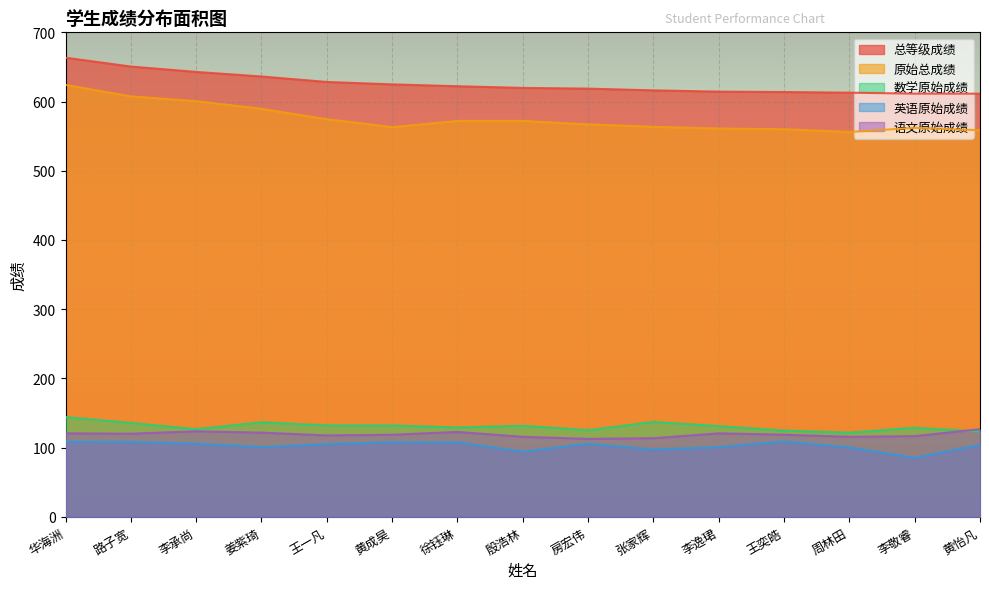

True or false: 总等级成绩 and 英语原始成绩 intersect in this chart.

False